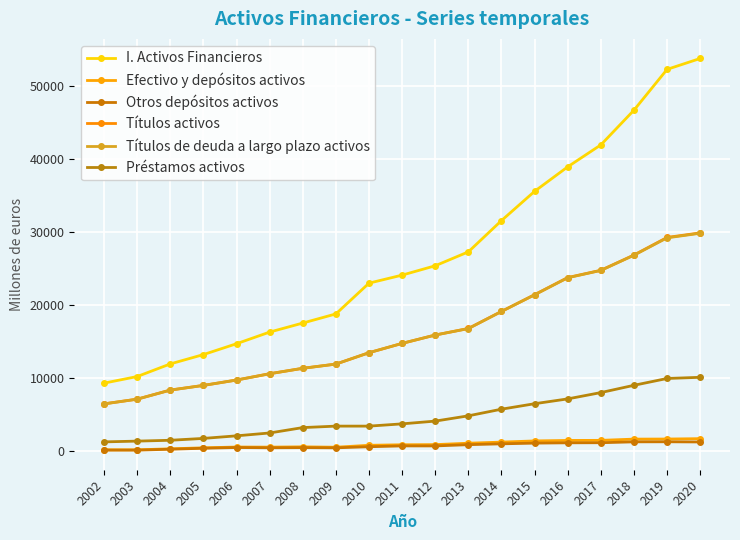

What is the difference between the maximum and minimum values in the I. Activos Financieros series?

44417